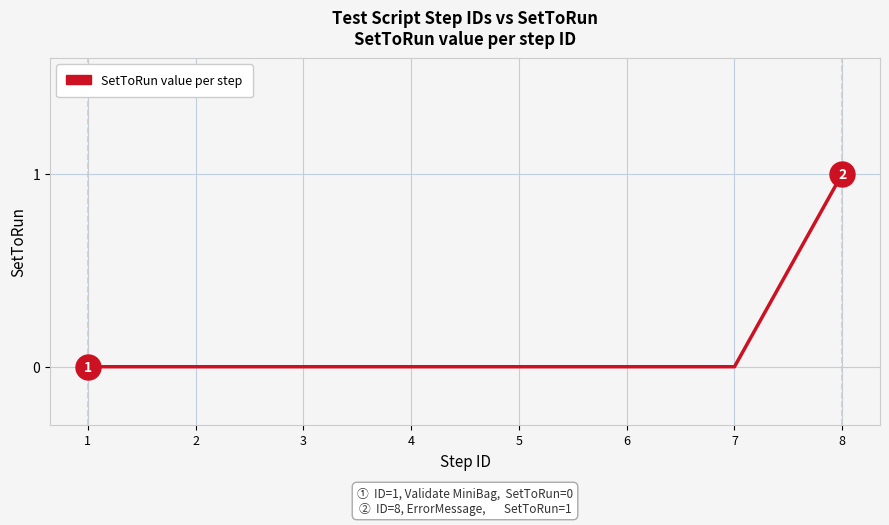

Count the number of data series in this chart.

1